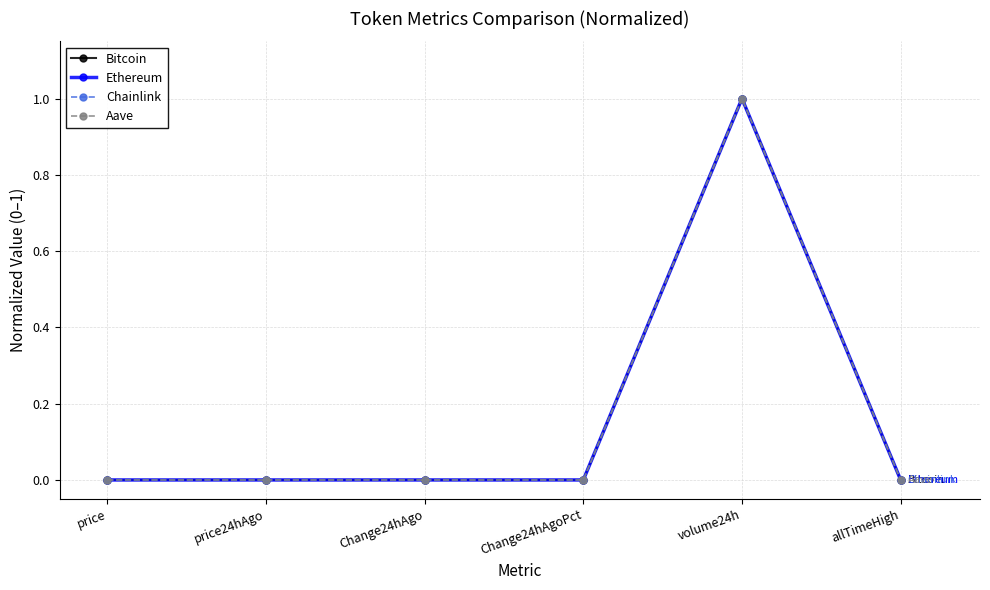

How many series are shown in this chart?

4